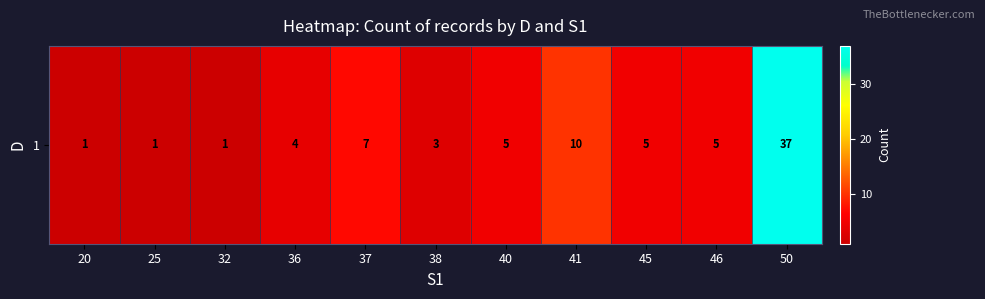

Reading left to right, transcribe all the data shown in this chart.

1	1	1	4	7	3	5	10	5	5	37